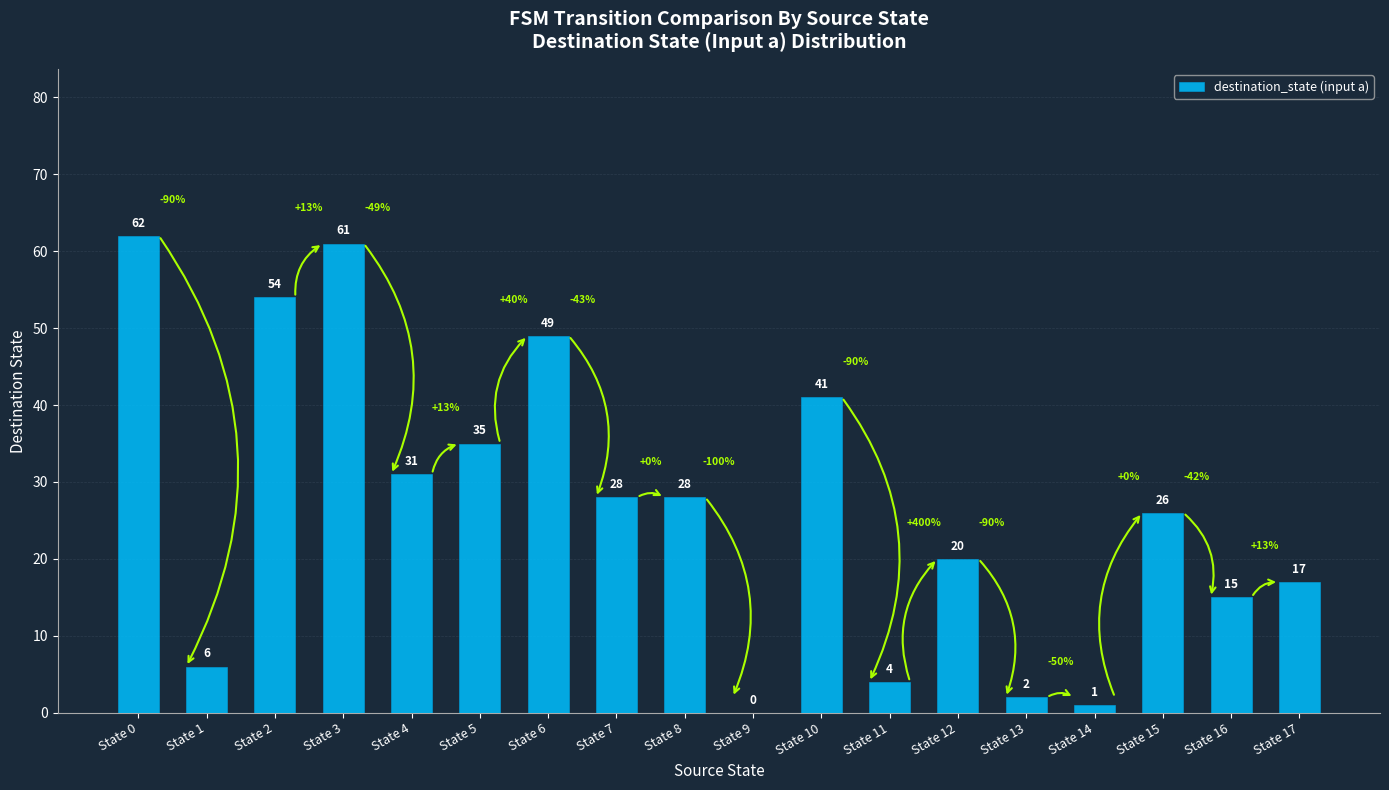

Reading right to left, list all the values displayed in this chart.

State 17=17	State 16=15	State 15=26	State 14=1	State 13=2	State 12=20	State 11=4	State 10=41	State 9=0	State 8=28	State 7=28	State 6=49	State 5=35	State 4=31	State 3=61	State 2=54	State 1=6	State 0=62